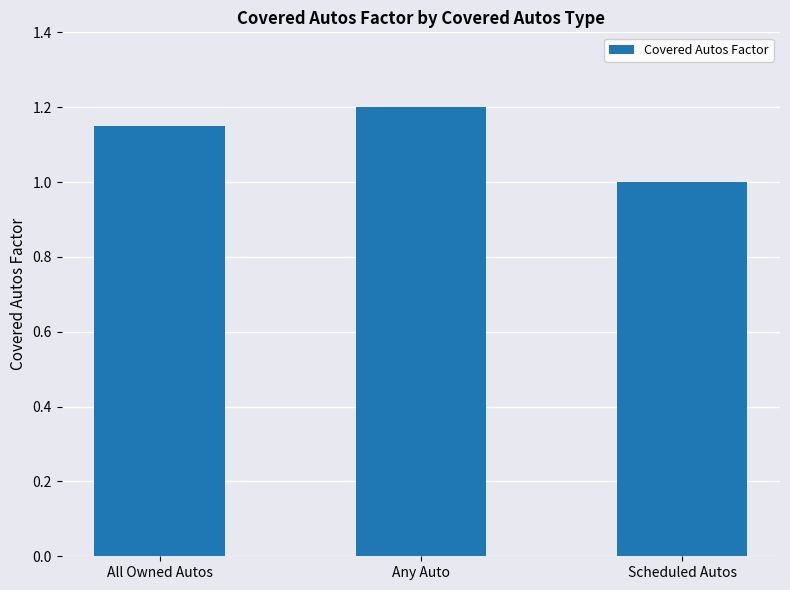

What is the value of the 2nd bar from the left?

1.2